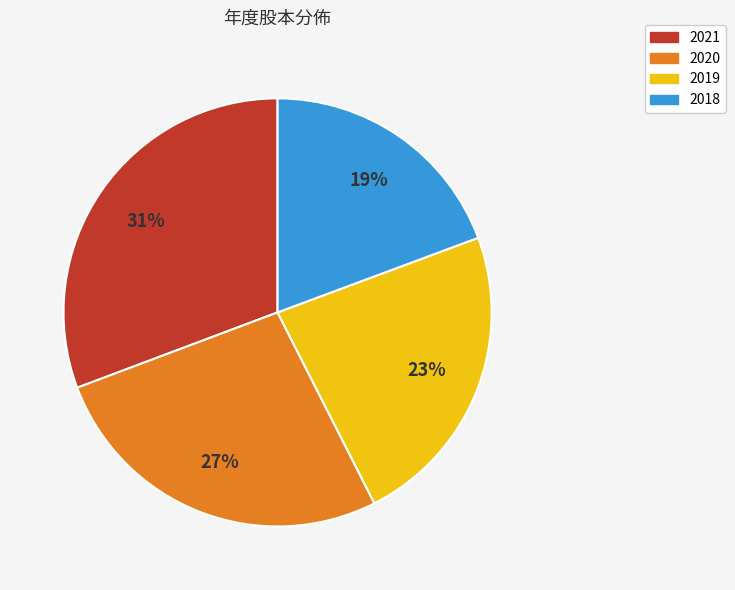

Combined, do 2021 and 2020 account for over 50%?

Yes